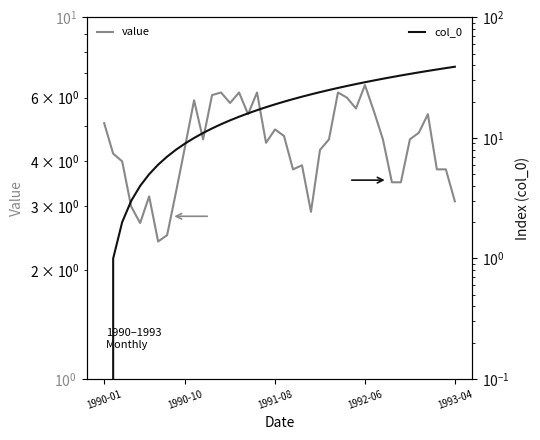

What is the sum of the col_0 values at 19 and 36?

55.0